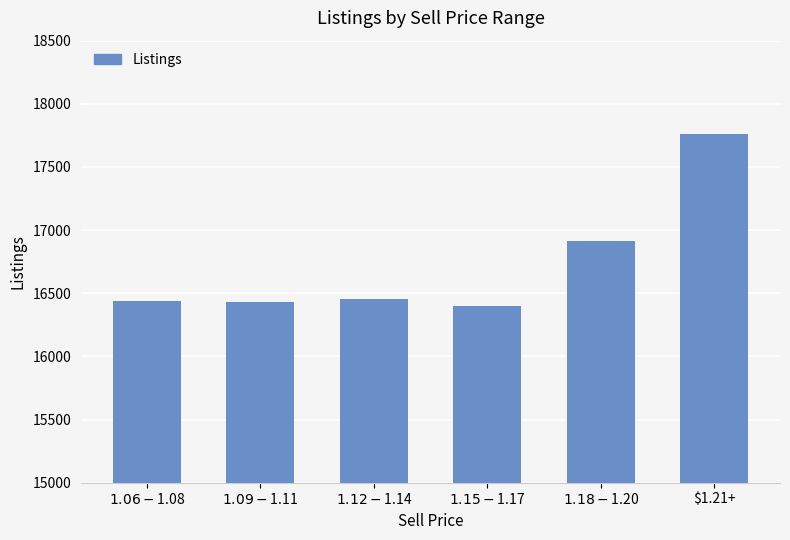

What is the maximum value shown in the chart?

17761